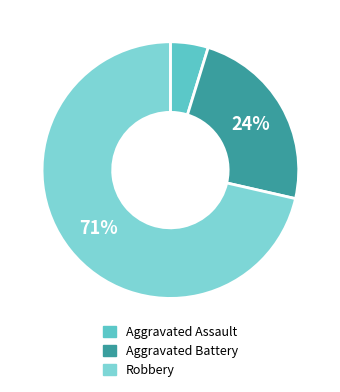

To the nearest percent, what is the average slice percentage?

33%